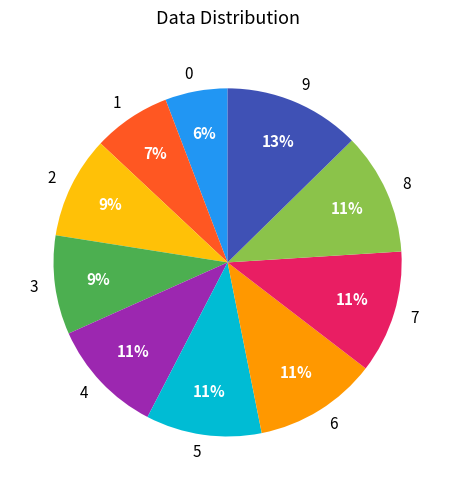

True or false: 5 accounts for 2% of the total.

False